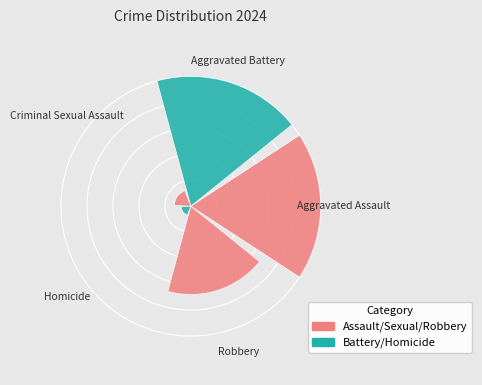

True or false: Robbery accounts for 9% of the total.

False